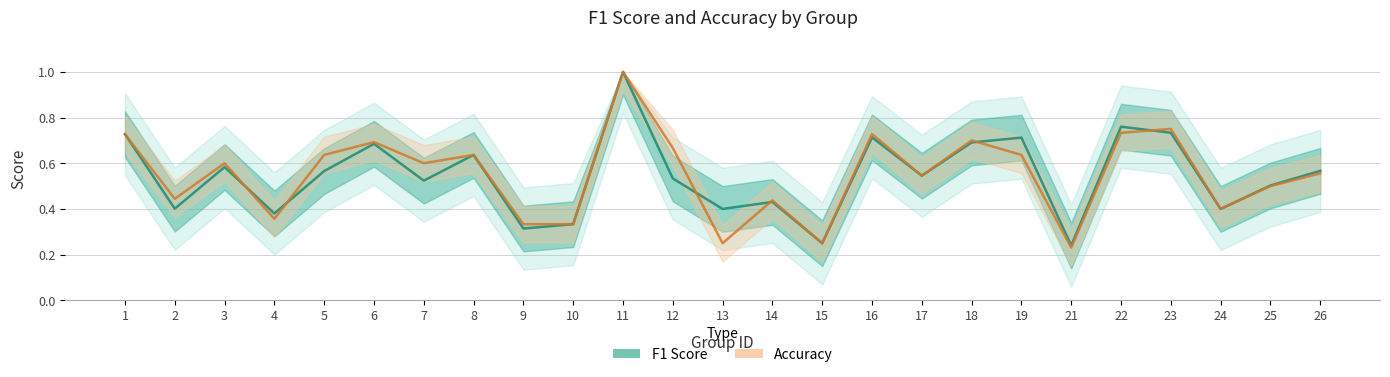

What are all the series names shown in the legend?

F1 Score, Accuracy